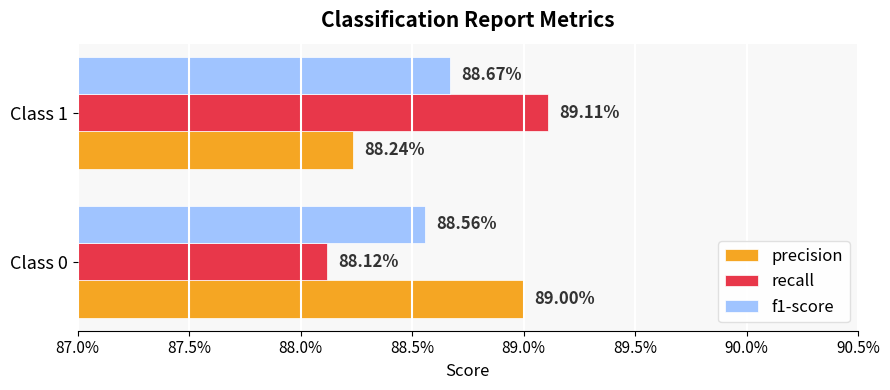

Reading left to right, list all the values displayed in this chart.

precision: 0.9	0.9
recall: 0.9	0.9
f1-score: 0.9	0.9